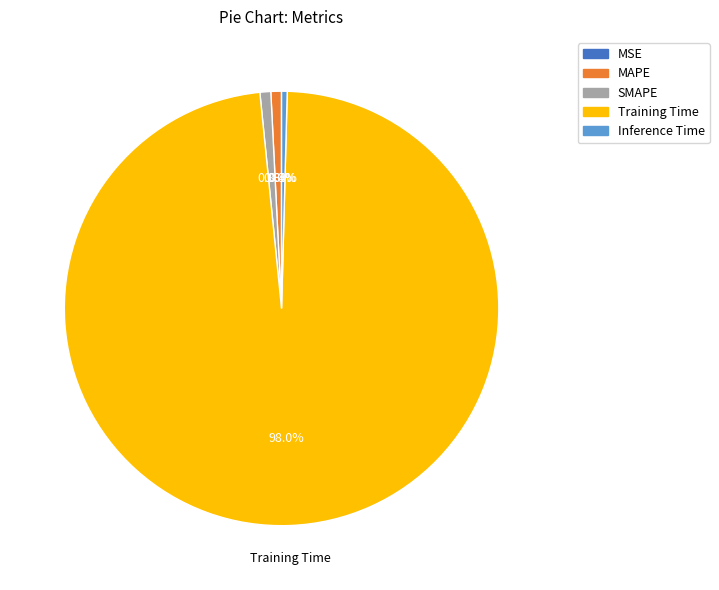

Which slice represents more than half of the pie?

Training Time